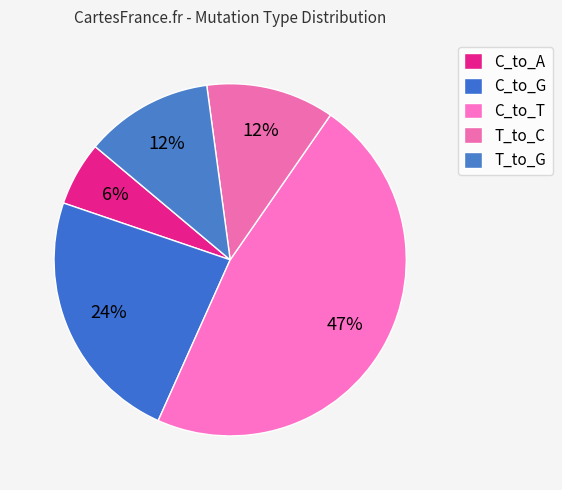

How many segments does this pie chart have?

5